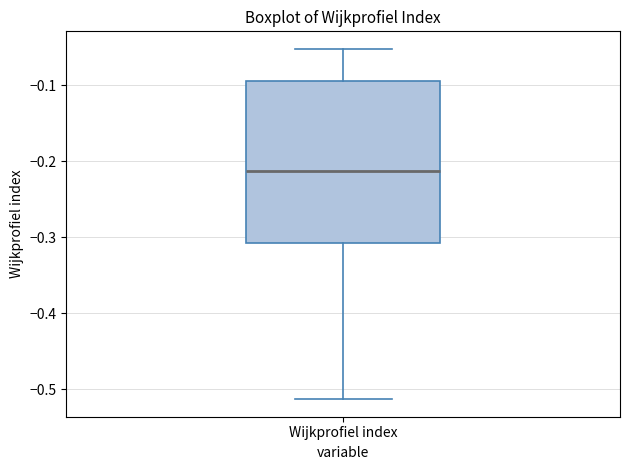

Transcribe this box plot: give where the median line is, the range the box spans, and where the two whiskers end, as read against the y-axis. The values are not printed on the chart, so give them approximately, as read against the axis.

median -0.21, box -0.31 to -0.09, whiskers -0.51 to -0.05